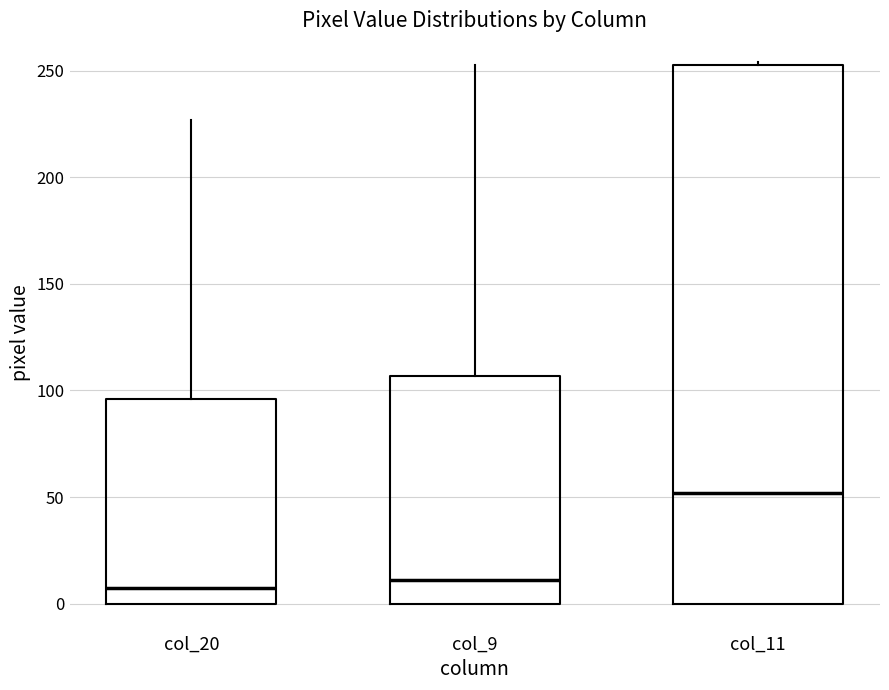

Where does the median line of the box for col_11 sit on the y-axis? The values are not printed on the chart, so give them approximately, as read against the axis.

50